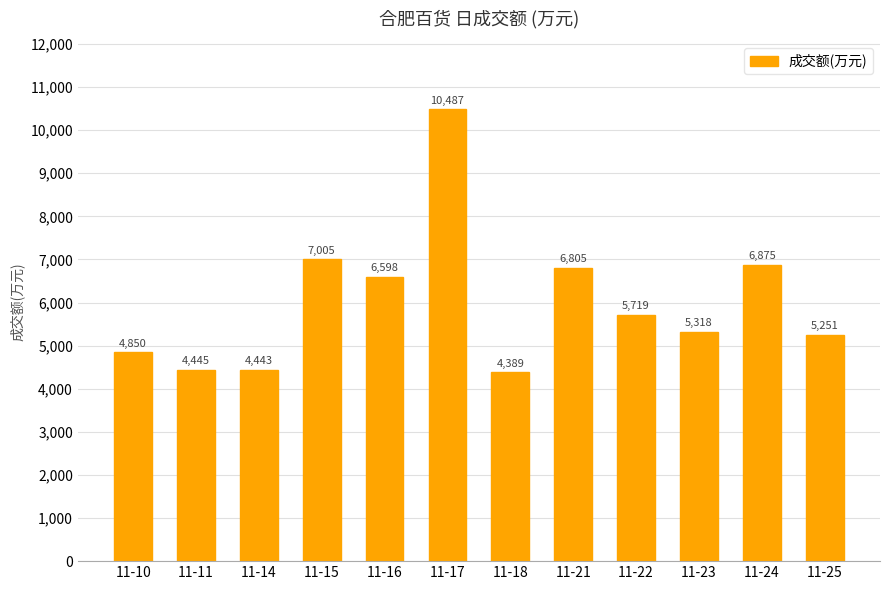

Rank the categories by value from lowest to highest.

11-18, 11-14, 11-11, 11-10, 11-25, 11-23, 11-22, 11-16, 11-21, 11-24, 11-15, 11-17